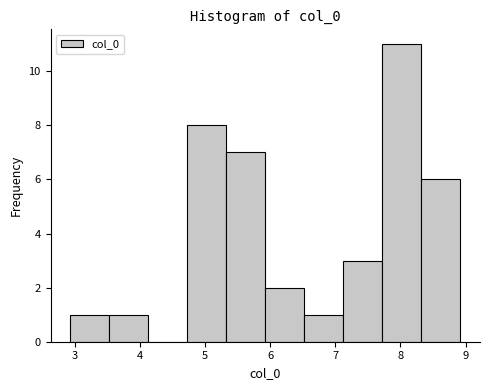

How tall is the bar that spans 5.9 to 6.5 on the x-axis? Neither the bar edges nor the heights are printed on the chart, so give them approximately, as read against the axes.

2